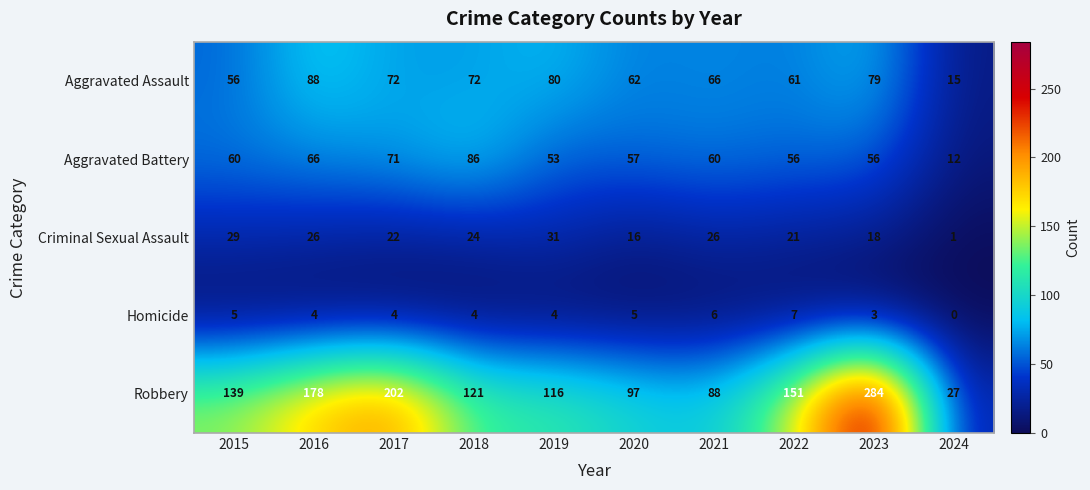

True or false: Aggravated Battery has a value of 56 at 2023.

True